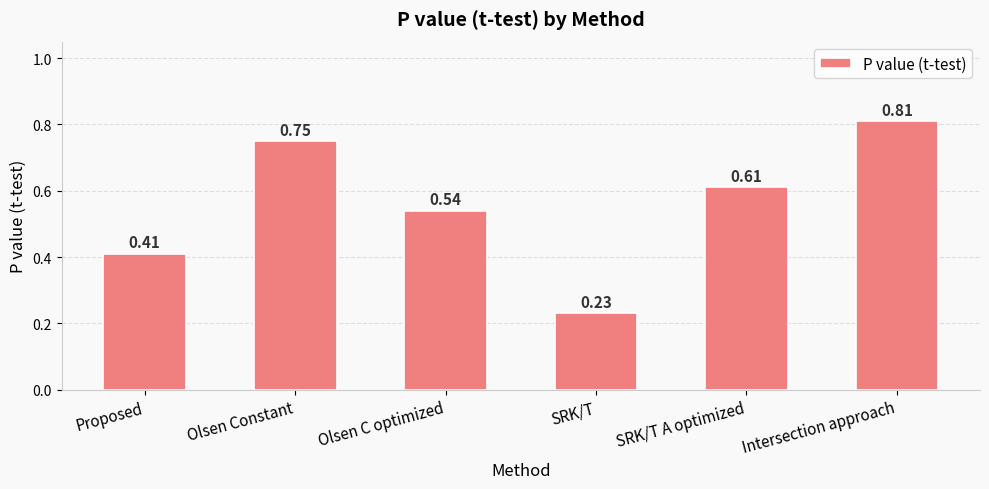

What is the change in value from Olsen C optimized to Intersection approach?

+0.3